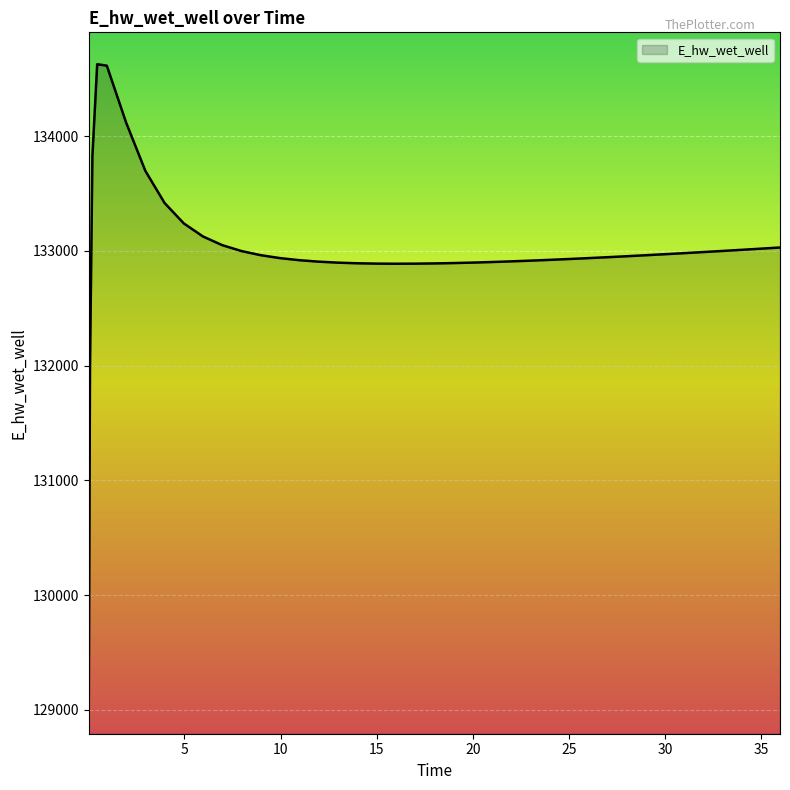

What is the greatest value displayed?

134628.0